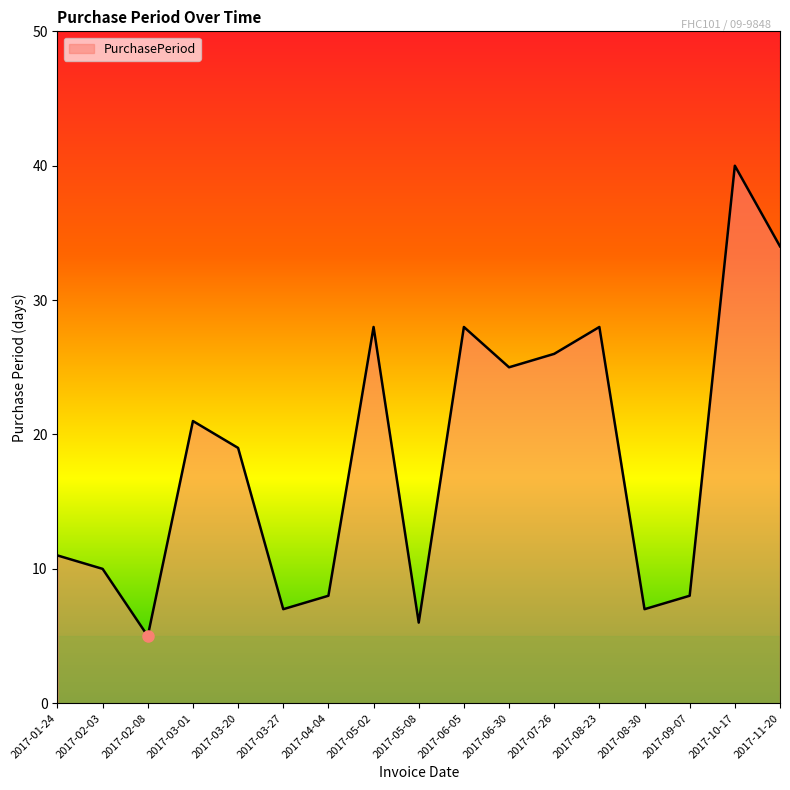

What position from the right is 2017-02-03?

16